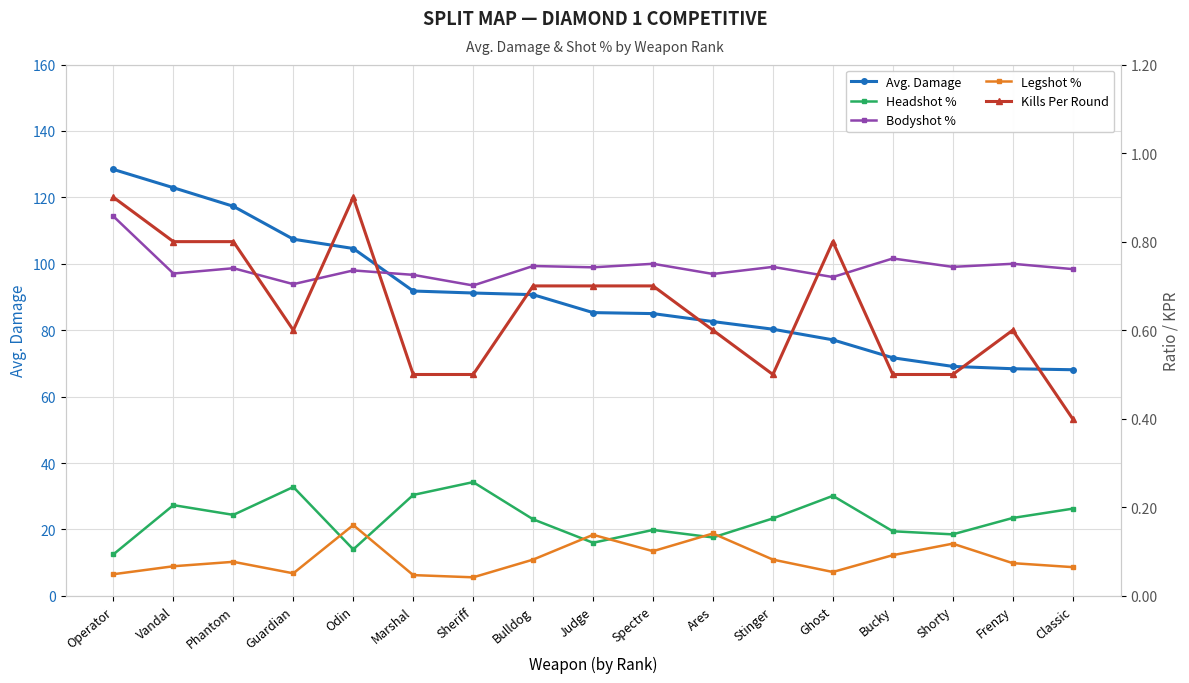

The value of Headshot % at Bulldog is 0.1. True or false?

False